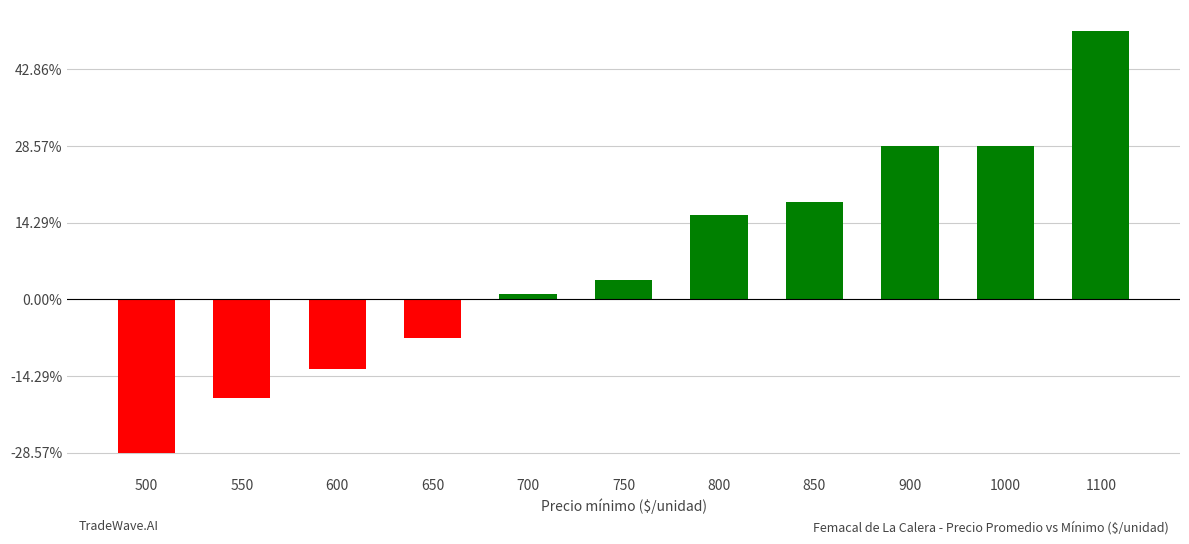

Are the bars horizontal?

No